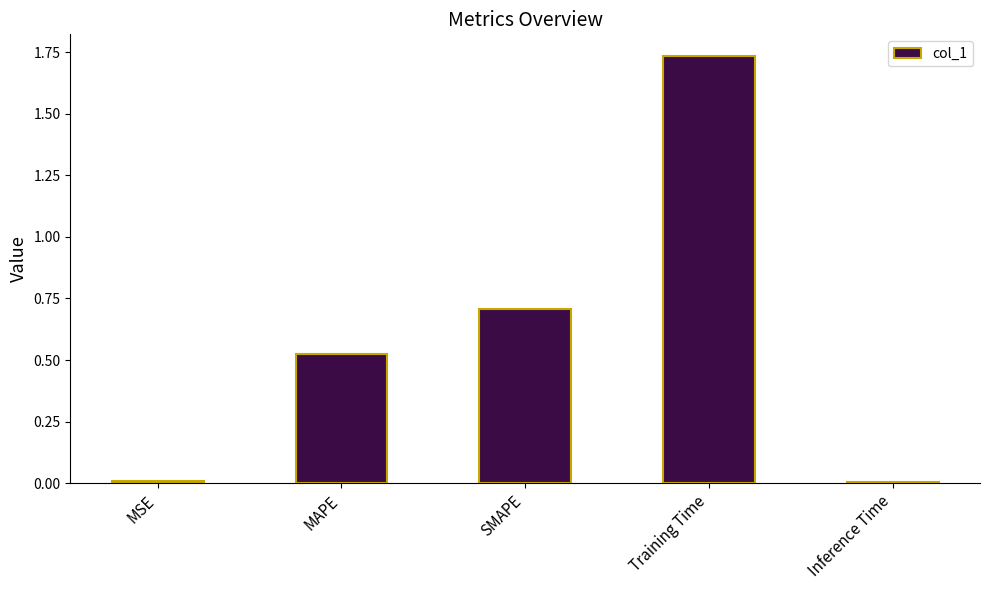

Which category has the highest value across all series?

Training Time